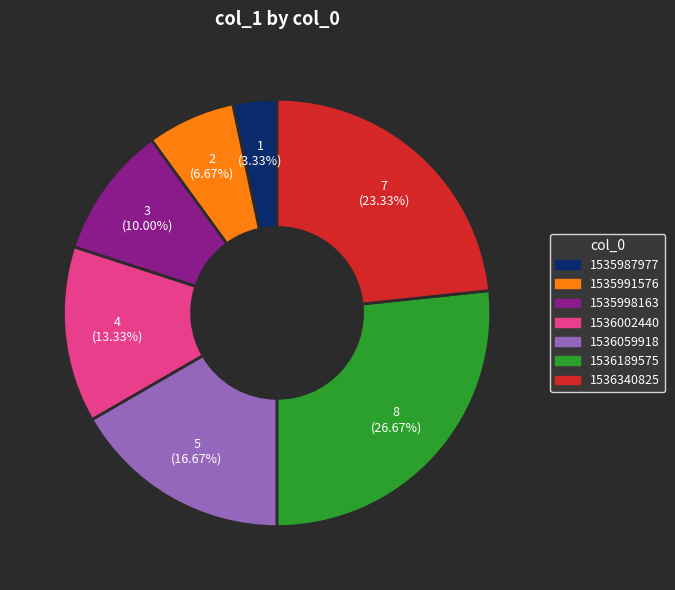

Is there any slice that represents more than half of the pie?

No